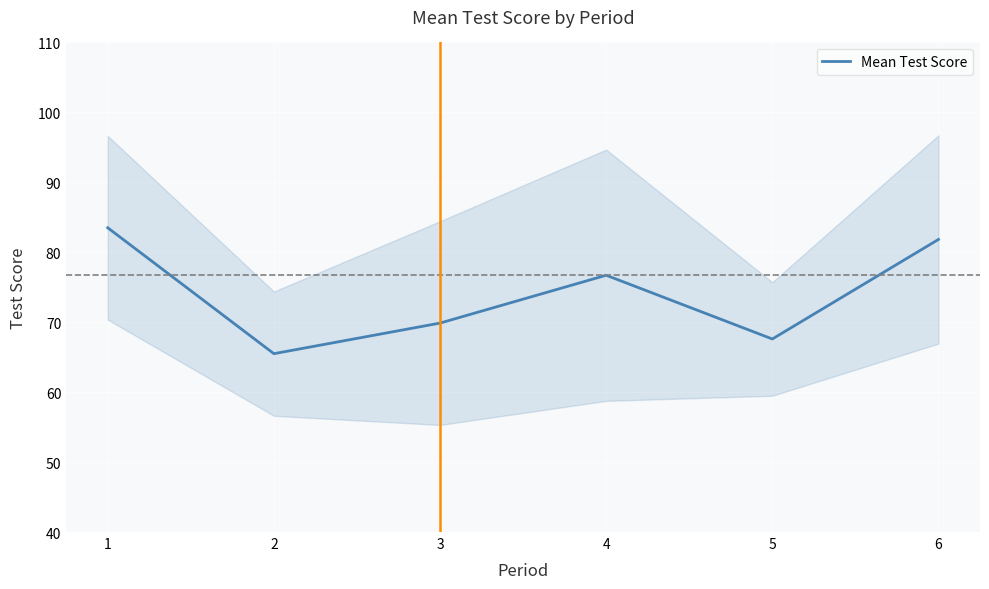

What is the change in value from 4 to 6?

+5.1